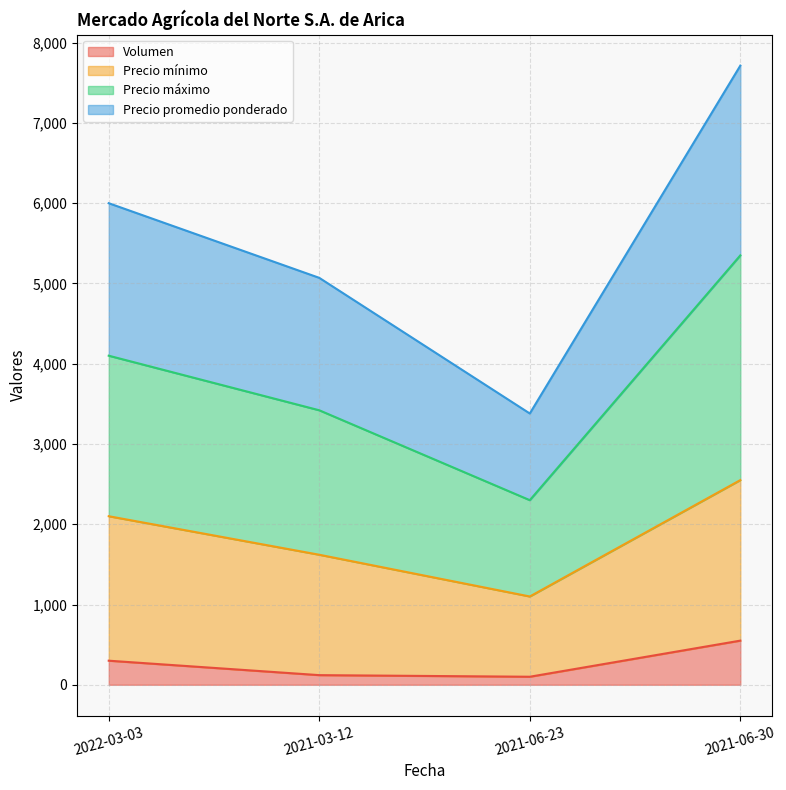

At which label does Precio mínimo first exceed 2100?

2021-06-30